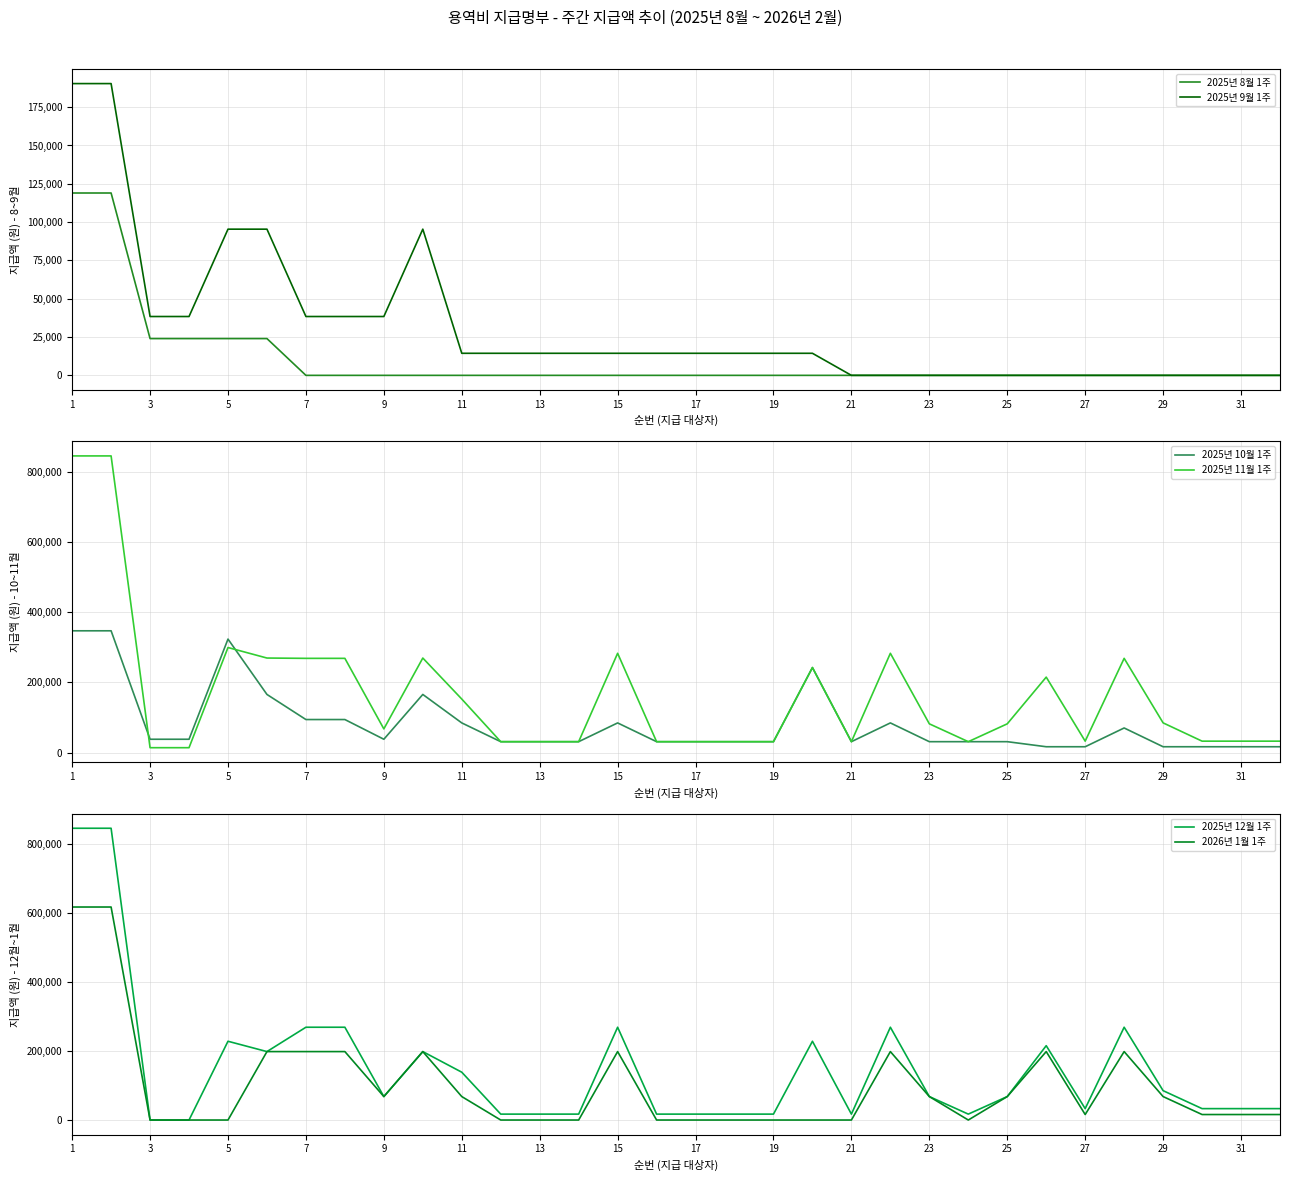

The value of 2025년 8월 1주 at 25 is 79154. True or false?

False